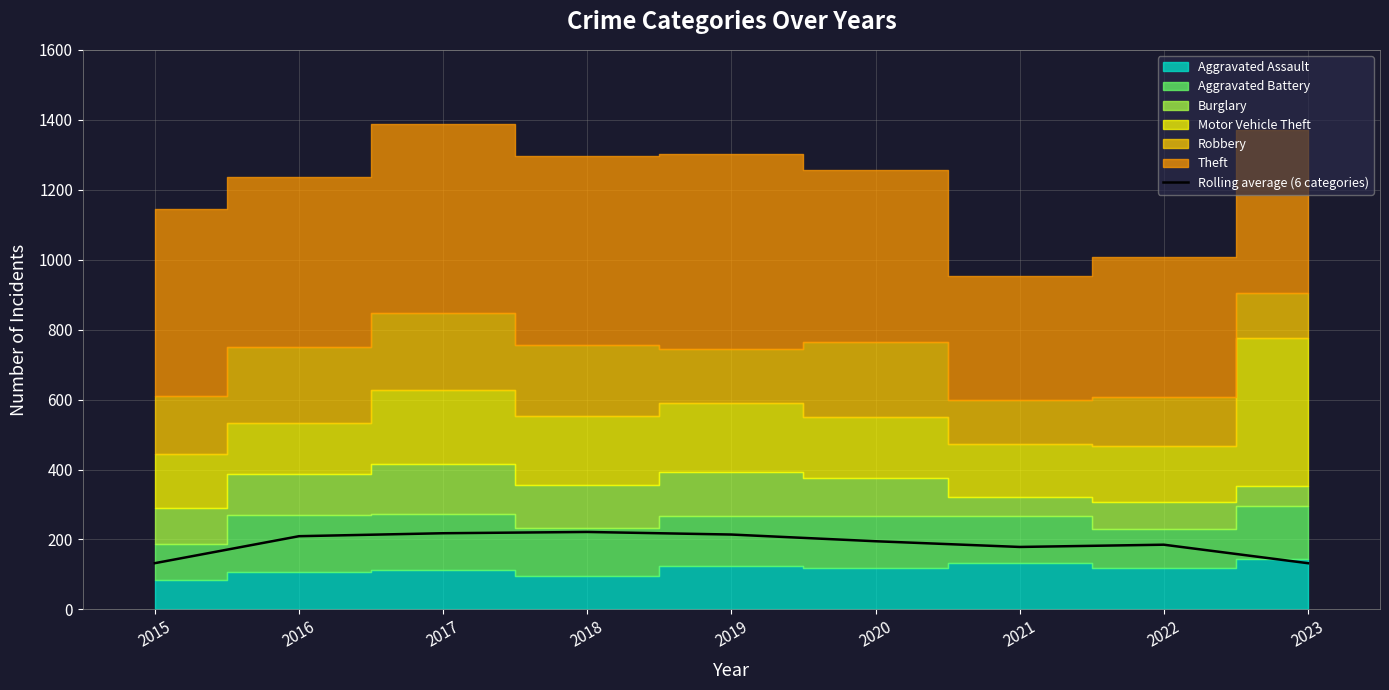

List the labels in order of value, smallest first.

2023, 2015, 2021, 2022, 2020, 2016, 2019, 2017, 2018